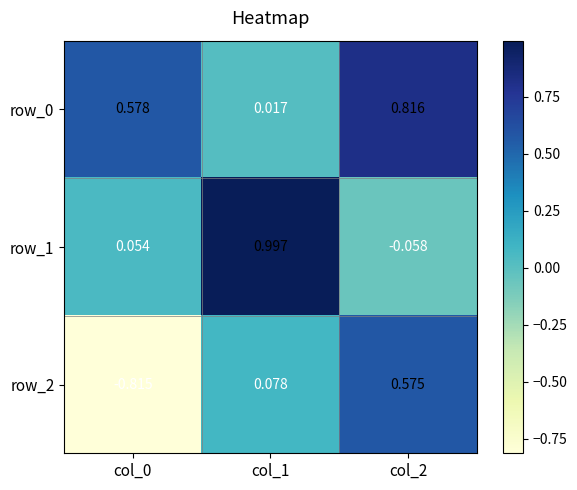

Which category has the highest value in the row_2 series?

col_2